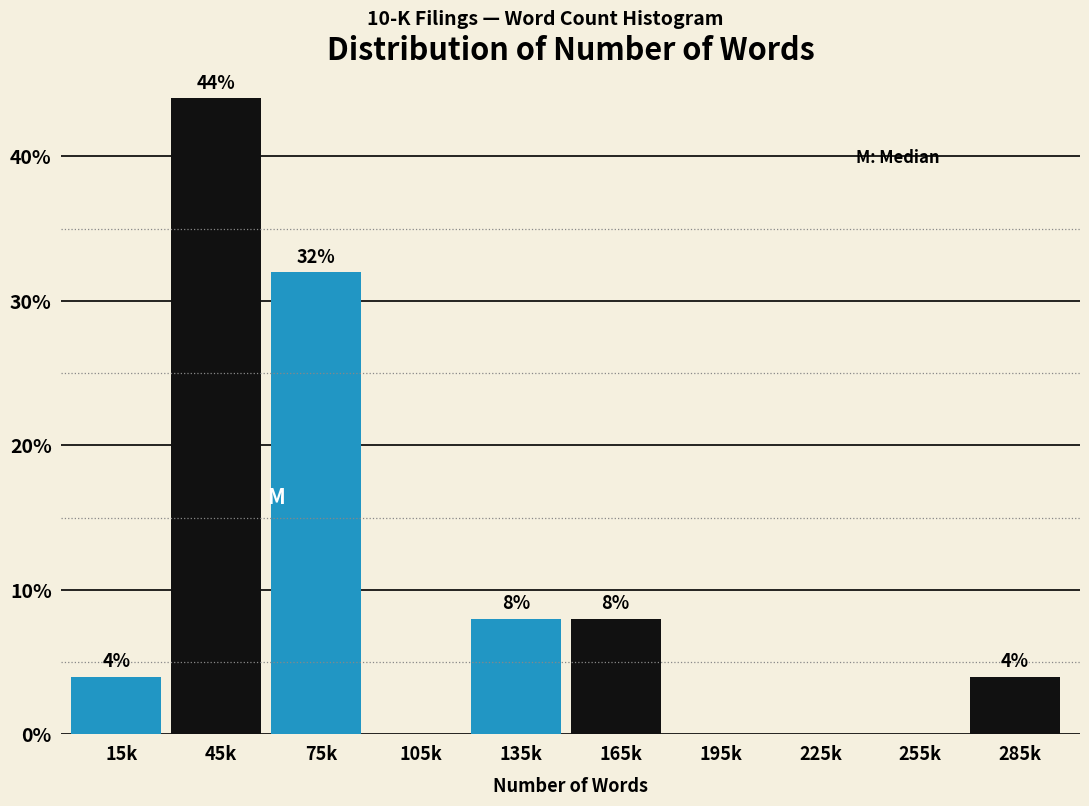

Reading left to right, transcribe all the data shown in this chart.

15k=4	45k=44	75k=32	105k=0	135k=8	165k=8	195k=0	225k=0	255k=0	285k=4